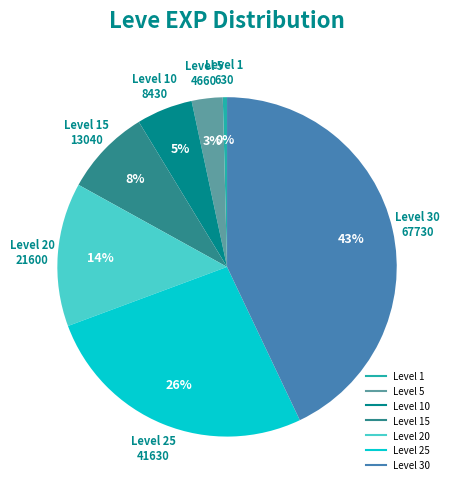

To the nearest percent, what is the difference between the largest and smallest slice percentages?

43%